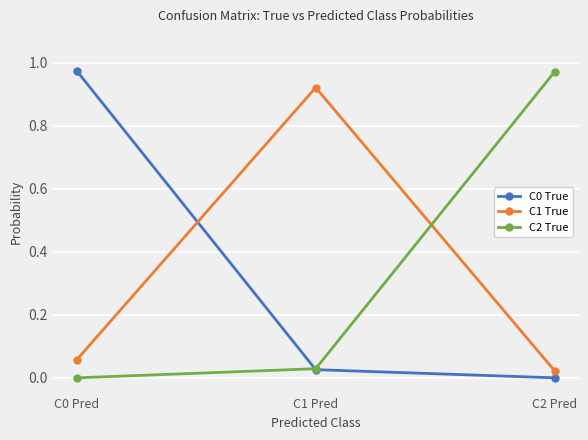

At how many categories does at least one series exceed 0?

3